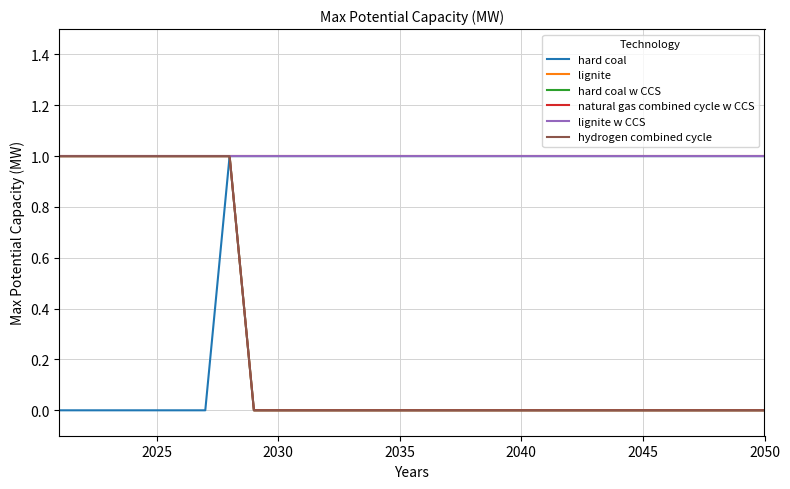

What is the sum of all hard coal w CCS values?

8